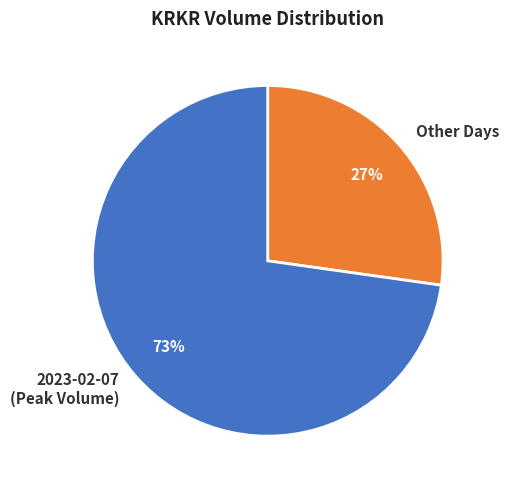

Do 2023-02-07 (Peak Volume) and Other Days together represent more than half of the pie?

Yes